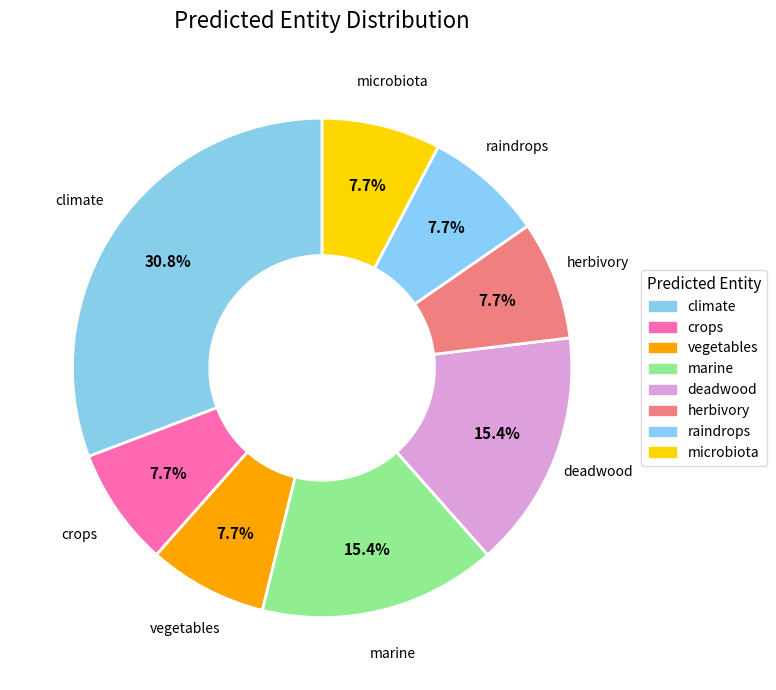

Which slice is the largest?

climate